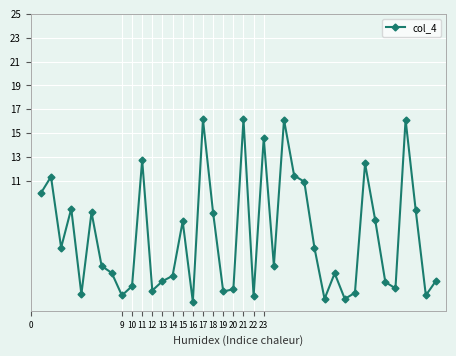

How many interior local valleys (lower than both neighbors) does the data have?

12